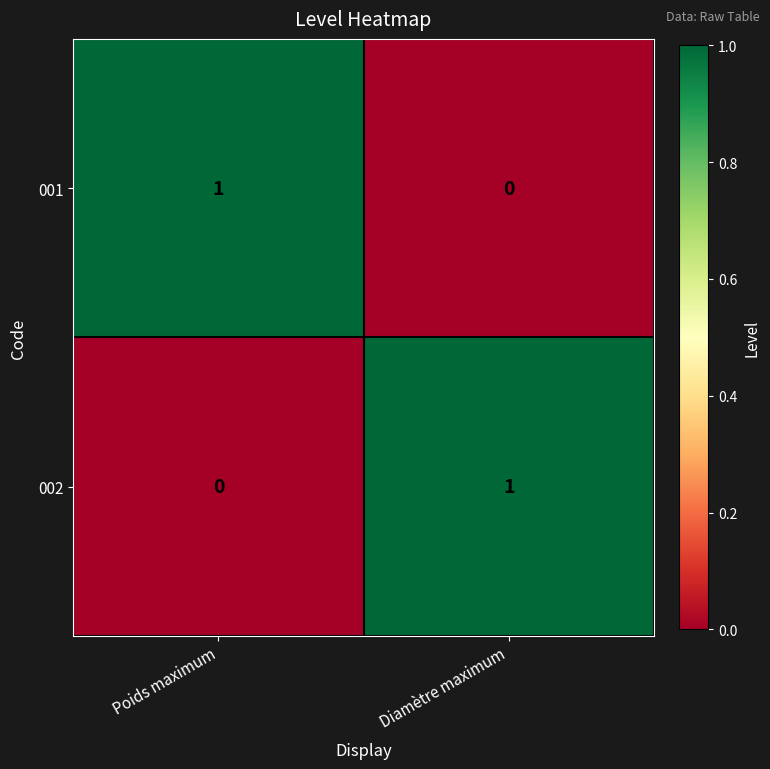

Reading right to left, what are all the values shown in this chart?

001: 0	1
002: 1	0